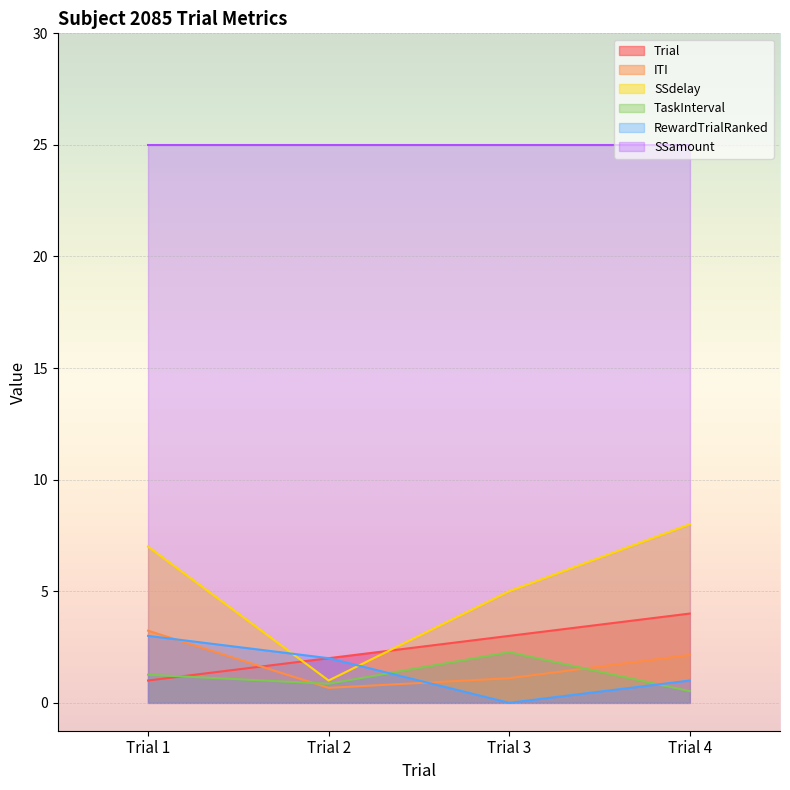

Is the value of TaskInterval at Trial 2 greater than the value of SSamount at Trial 3?

No